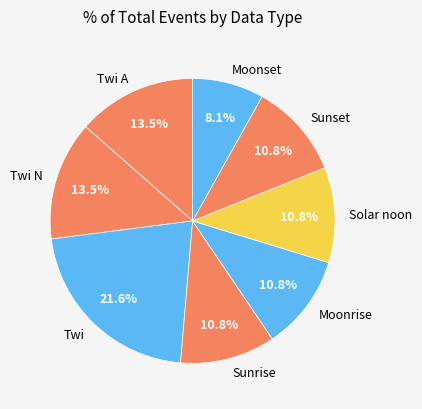

Does any single category account for the majority?

No